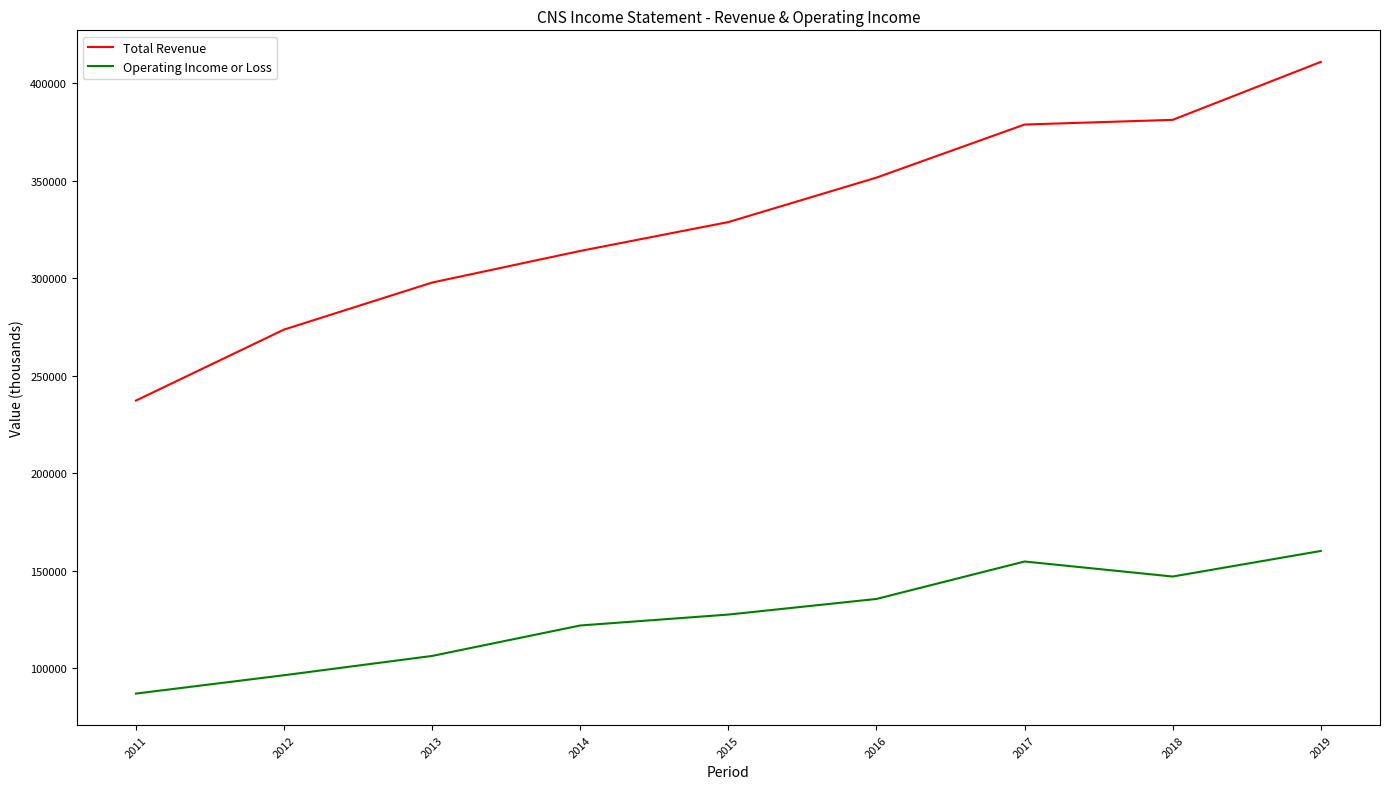

The value of Operating Income or Loss at 2011 is 45673. True or false?

False